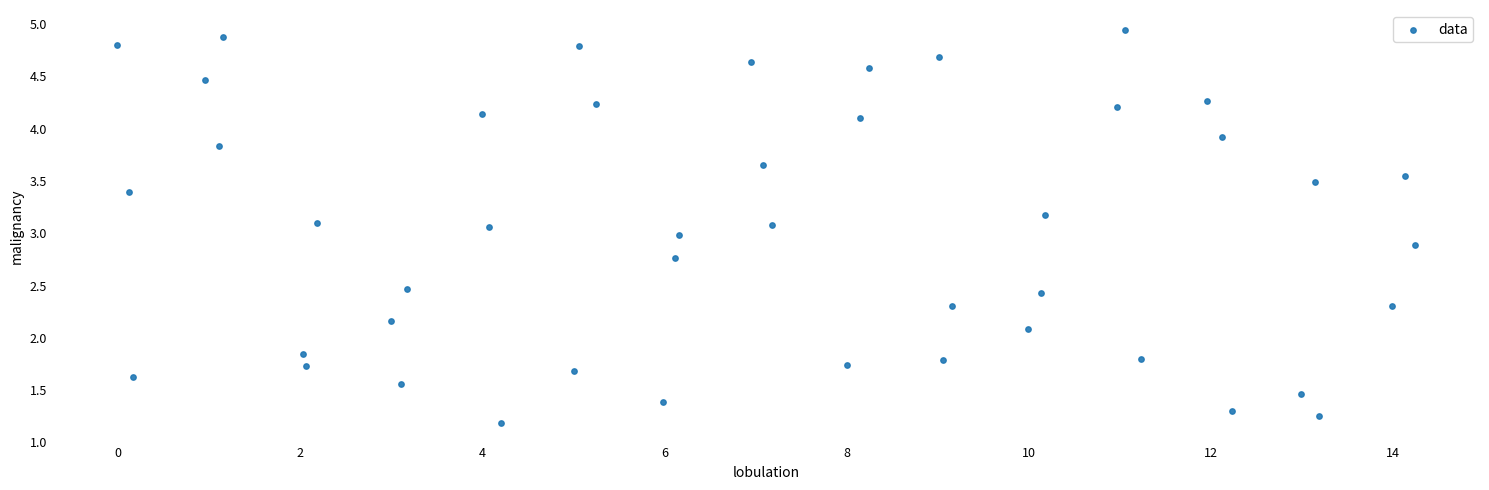

What is the range of X values (max minus min)?

14.3